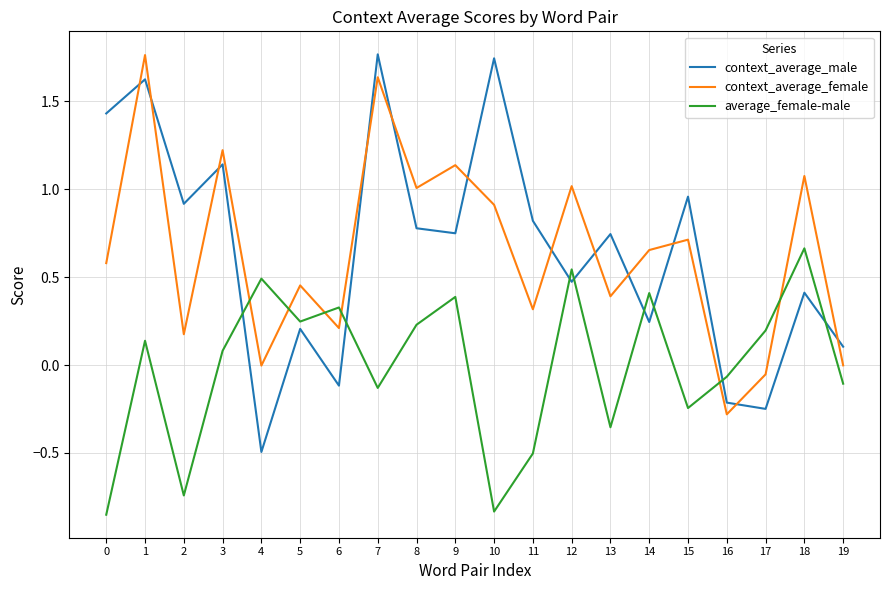

Where is the first local minimum for context_average_female?

2